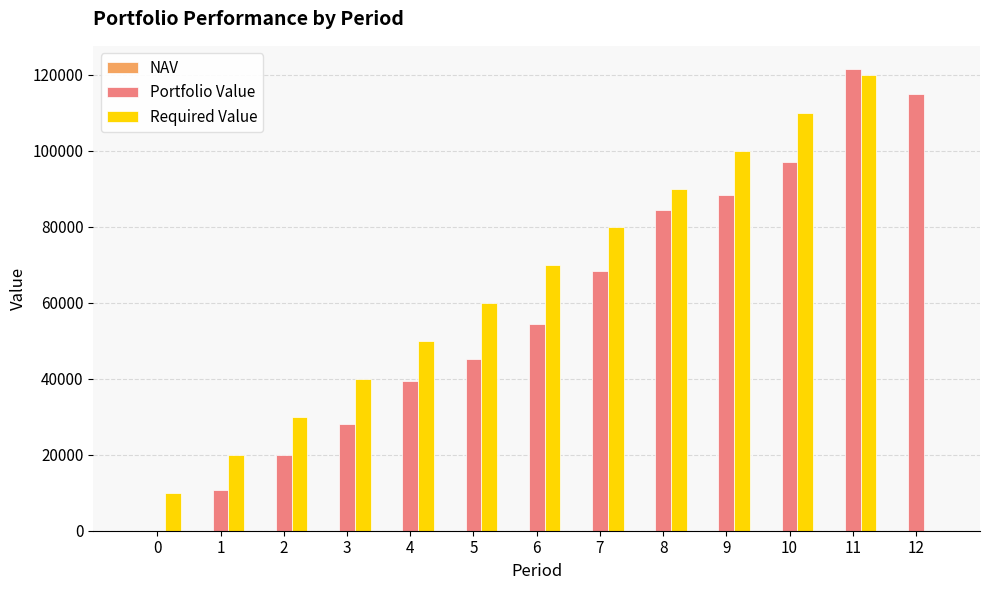

Which series changed the most between 0 and 4?

Required Value